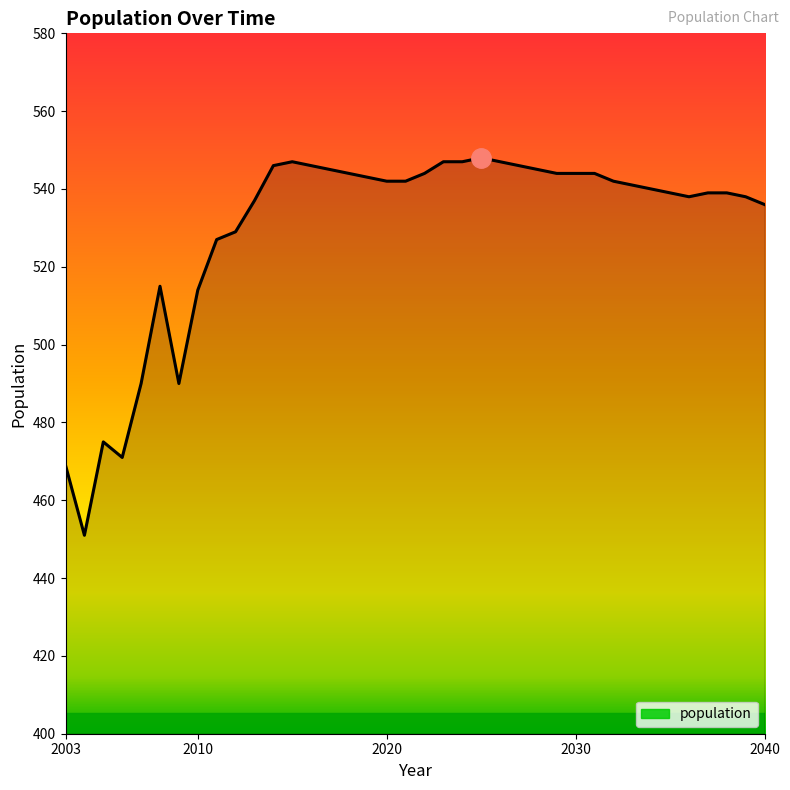

What is the greatest value displayed?

548